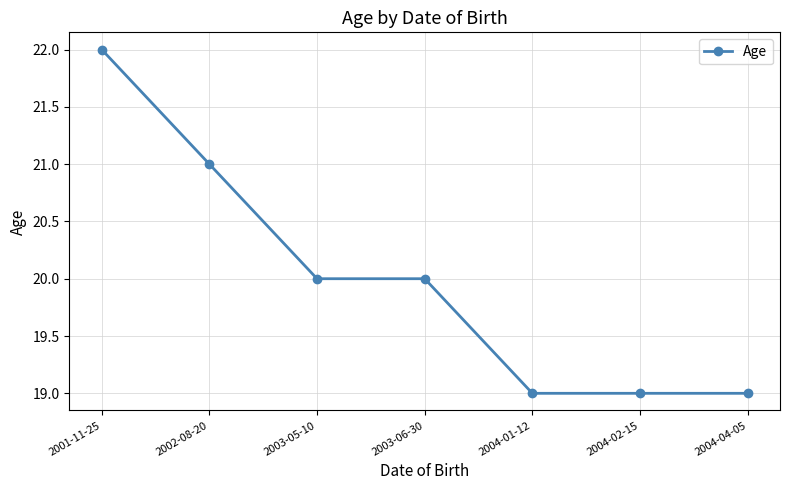

Is this an area chart (filled region under the line)?

No